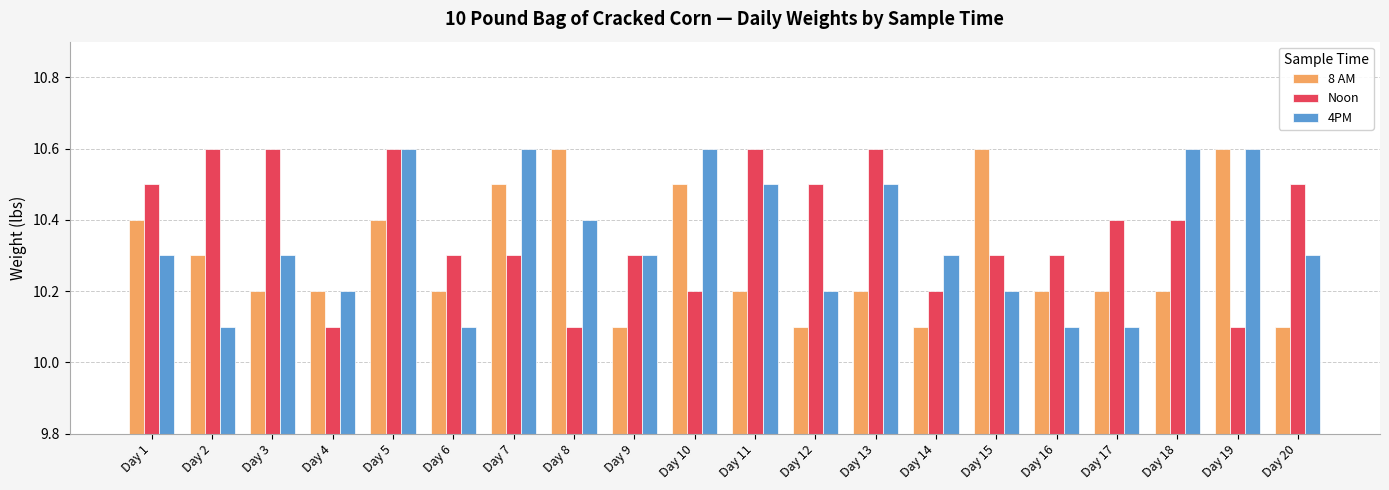

What is the total value across all series at Day 14?

30.6